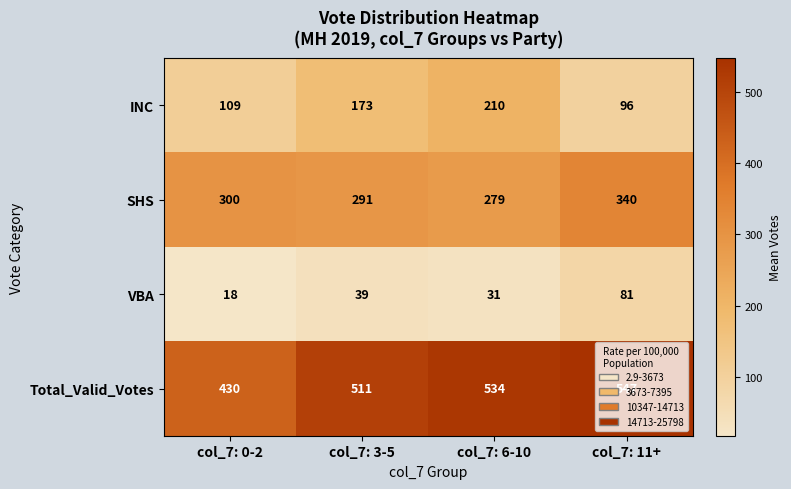

What is the sum of all SHS values?

1210